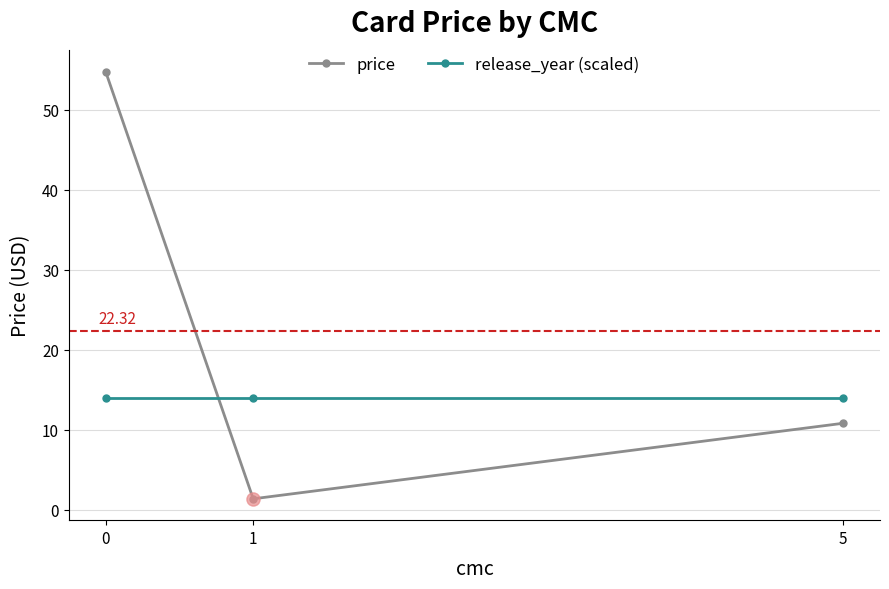

Is the value of release_year (scaled) at 1 greater than the value of price at 1?

Yes